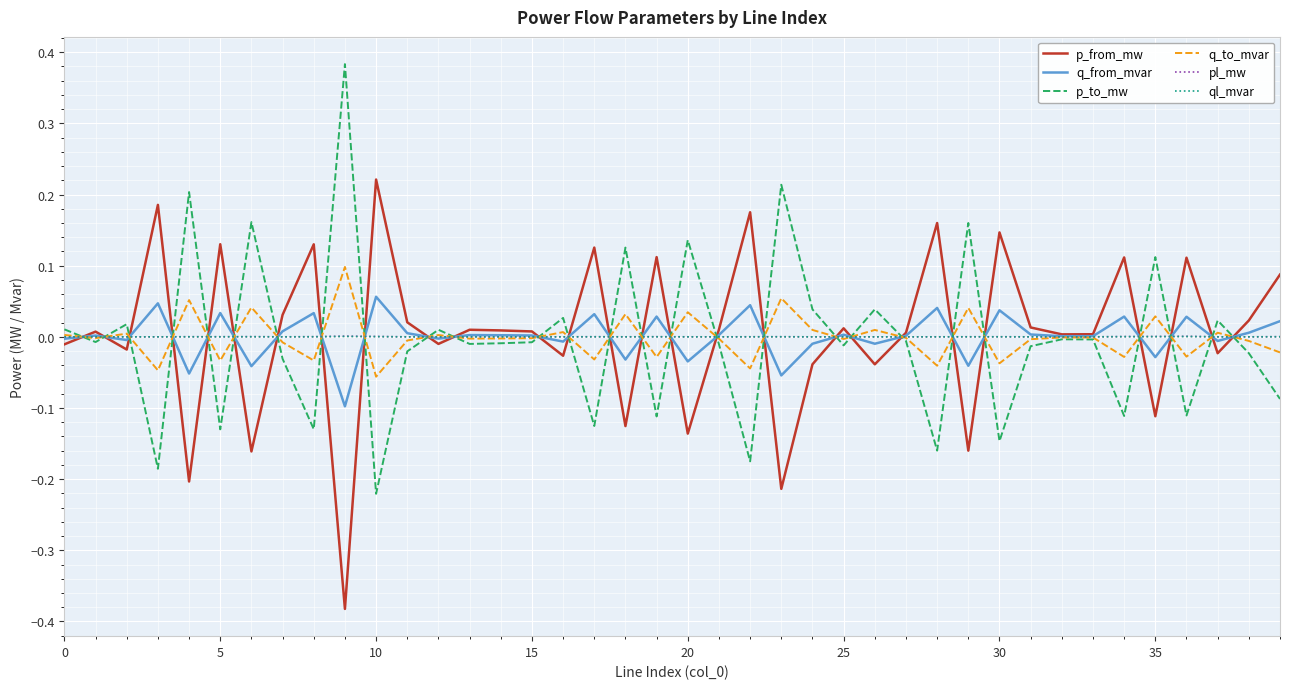

At how many categories does at least one series exceed 0?

40